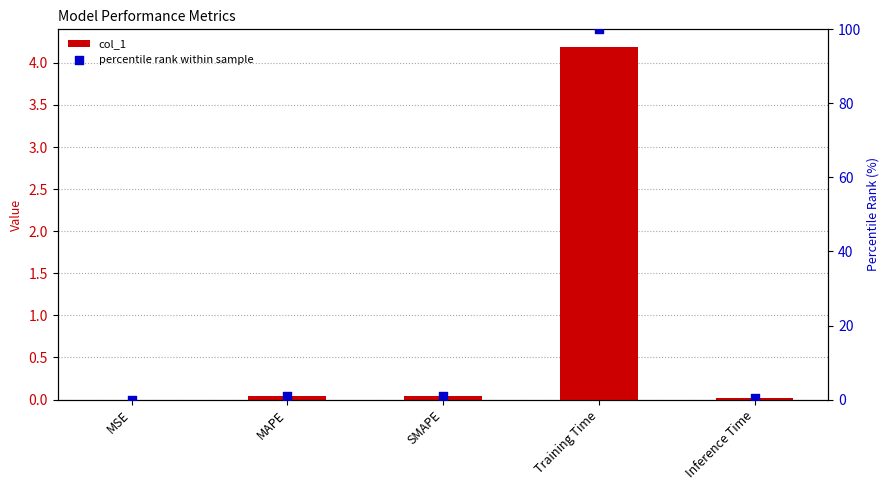

At which category is the sum across all series the highest?

Training Time